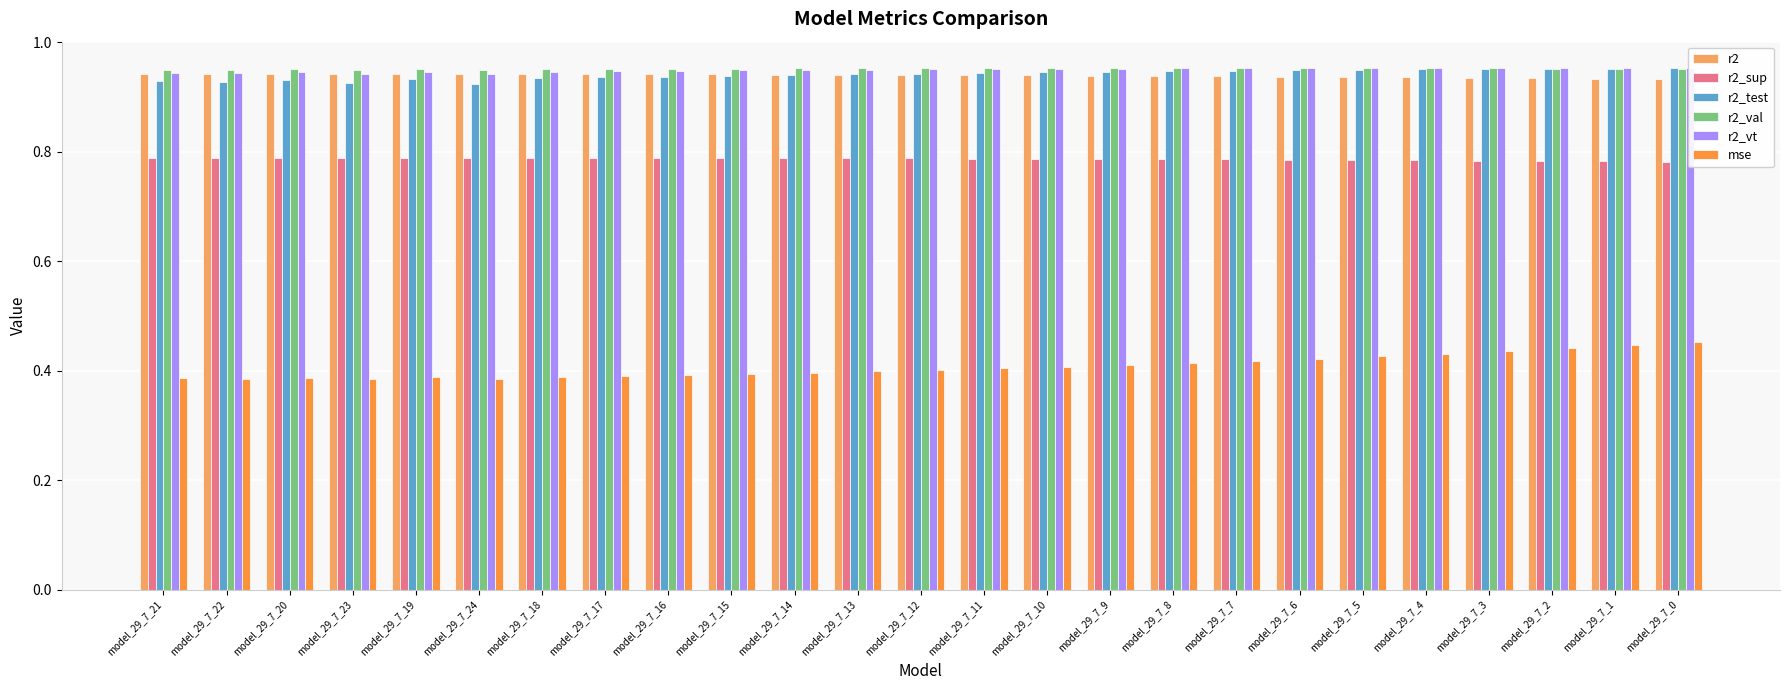

What is the total value across all series at model_29_7_9?

5.0